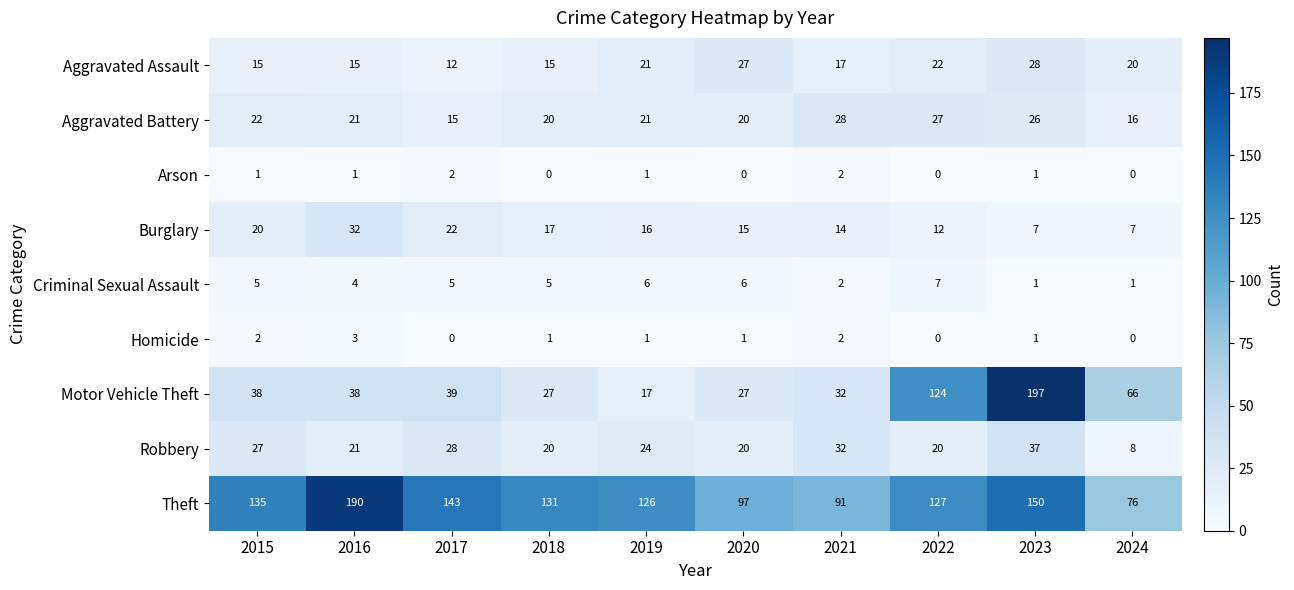

Which series has the largest range (max minus min)?

Motor Vehicle Theft